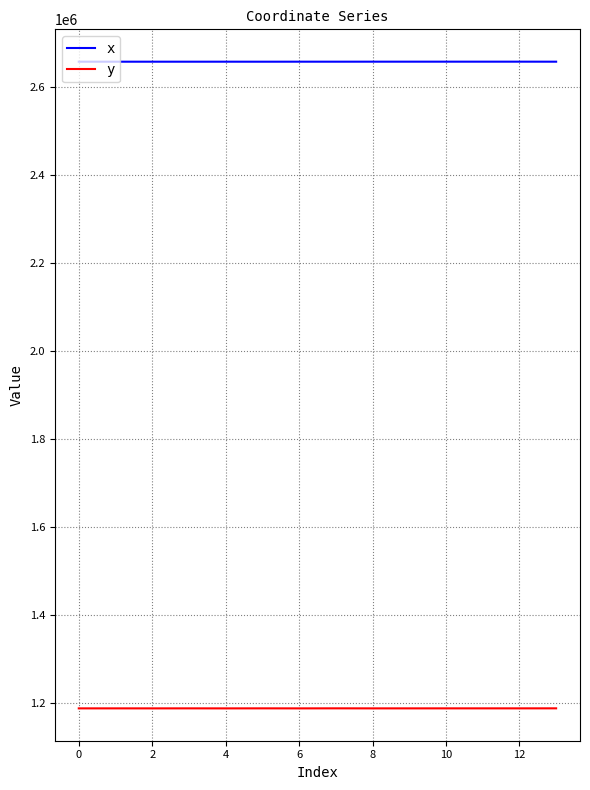

What is the sum of all y values?

16628936.3